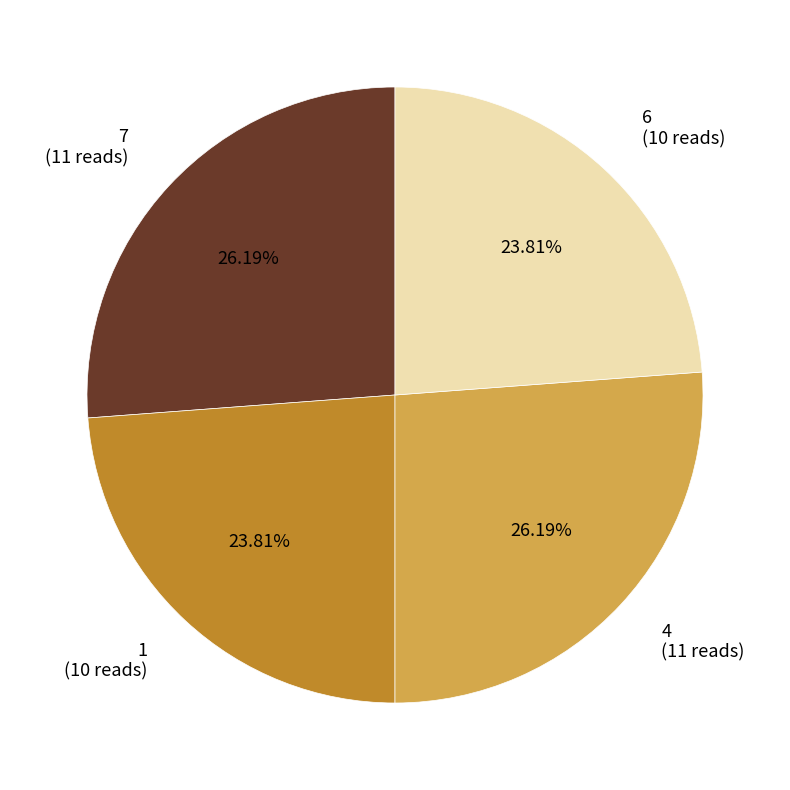

What is the total percentage of 4 and 6?

50.0%